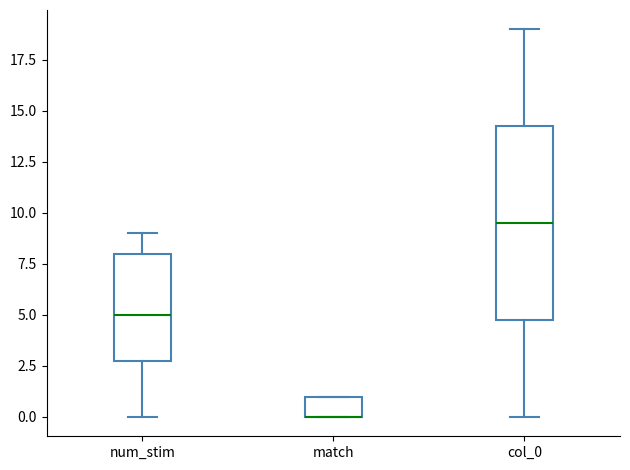

Where is the lower edge of the box for col_0 on the y-axis? The values are not printed on the chart, so give them approximately, as read against the axis.

5.0